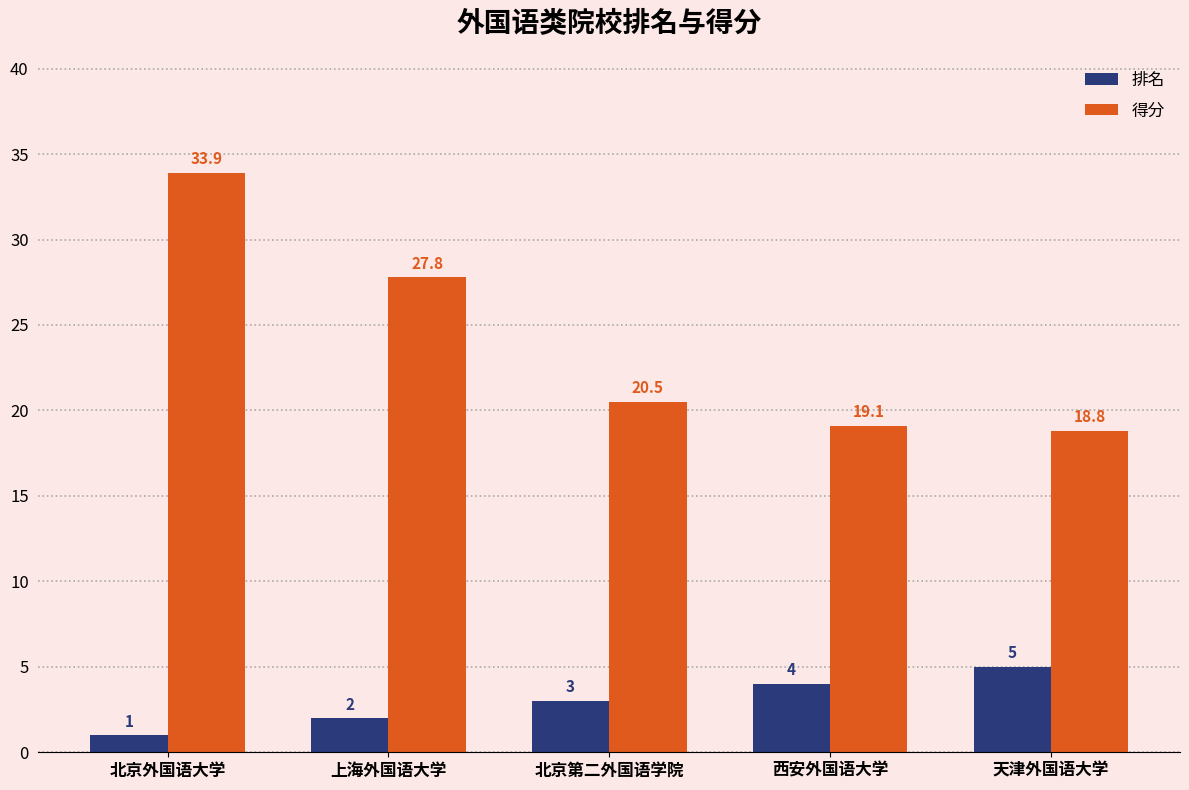

What is the average value of the 得分 series?

24.0